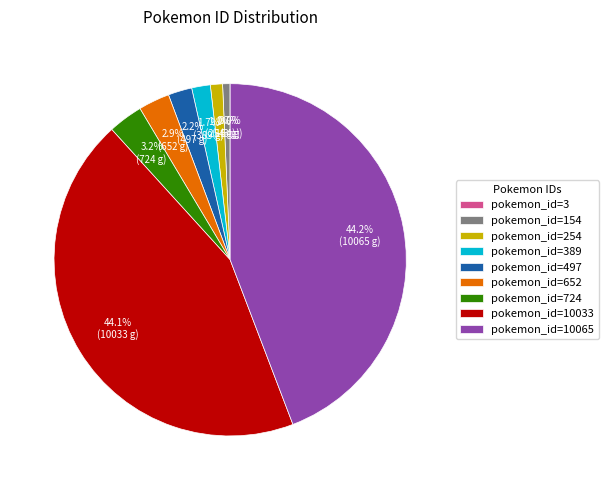

Is there any slice that represents more than half of the pie?

No